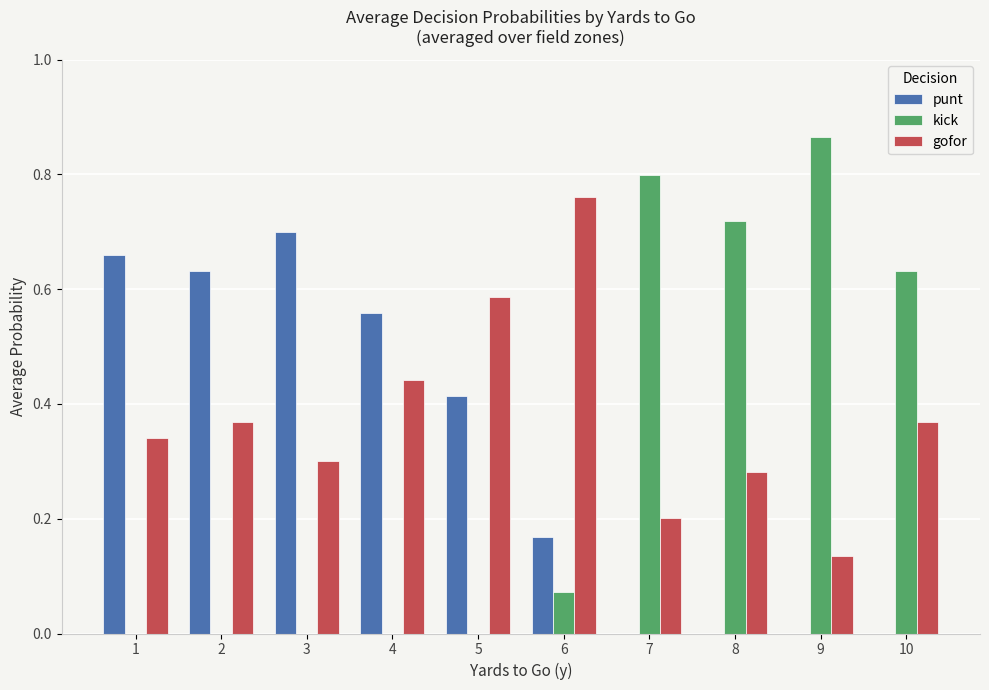

What are all the series names shown in the legend?

punt, kick, gofor